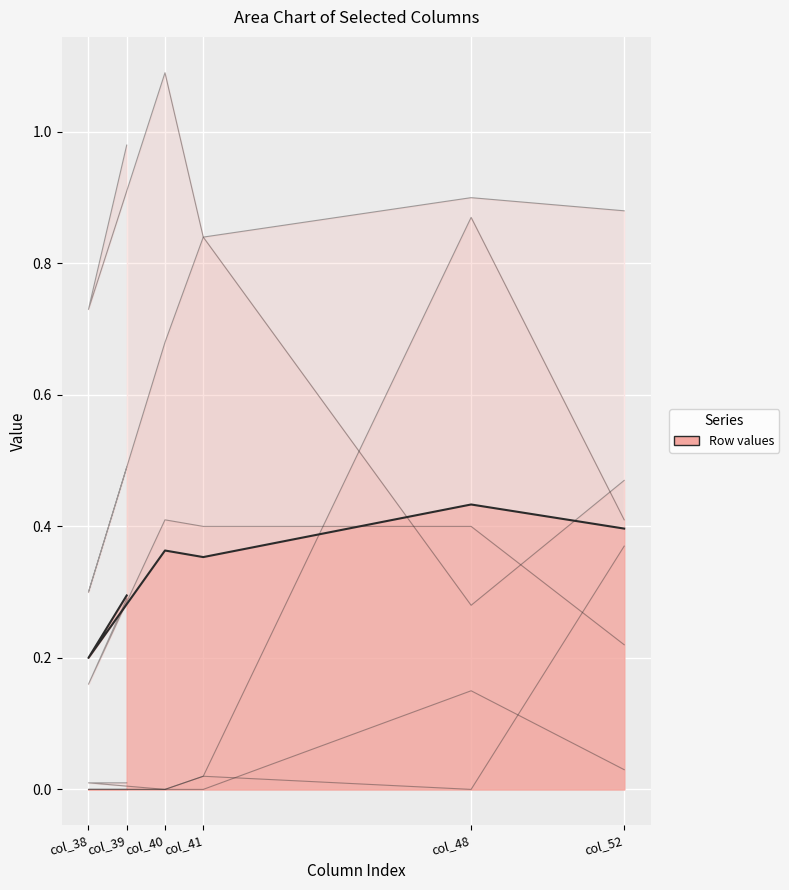

True or false: Row 0 and Row 3 cross at least once.

False